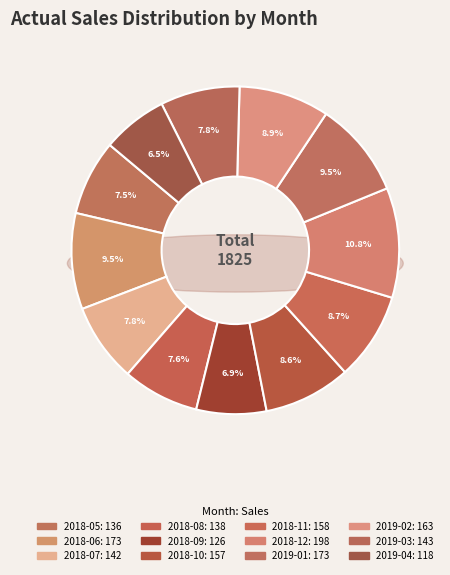

Does 2018-08 account for over 50% of the chart?

No